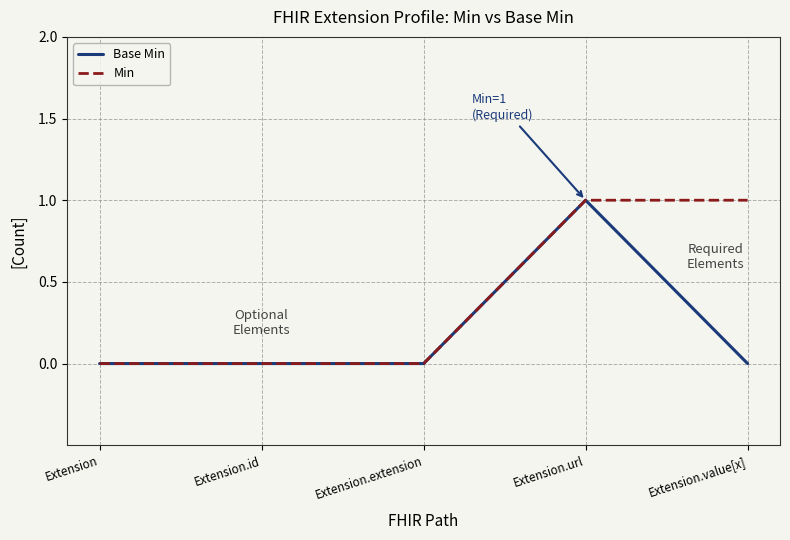

List the series in order of their overall mean, lowest first.

Base Min, Min